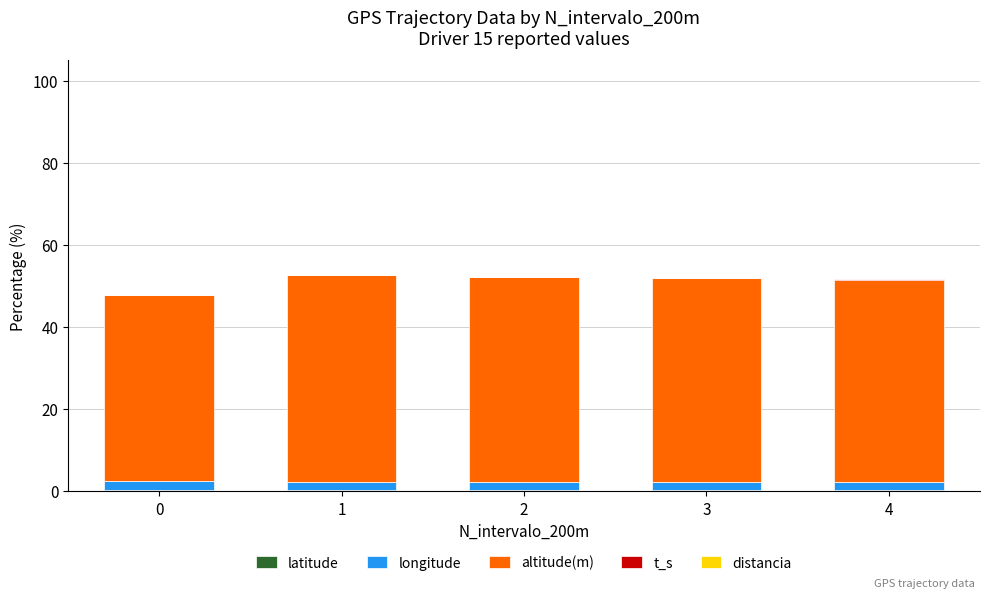

Are the bars grouped side by side (vs. stacked)?

No